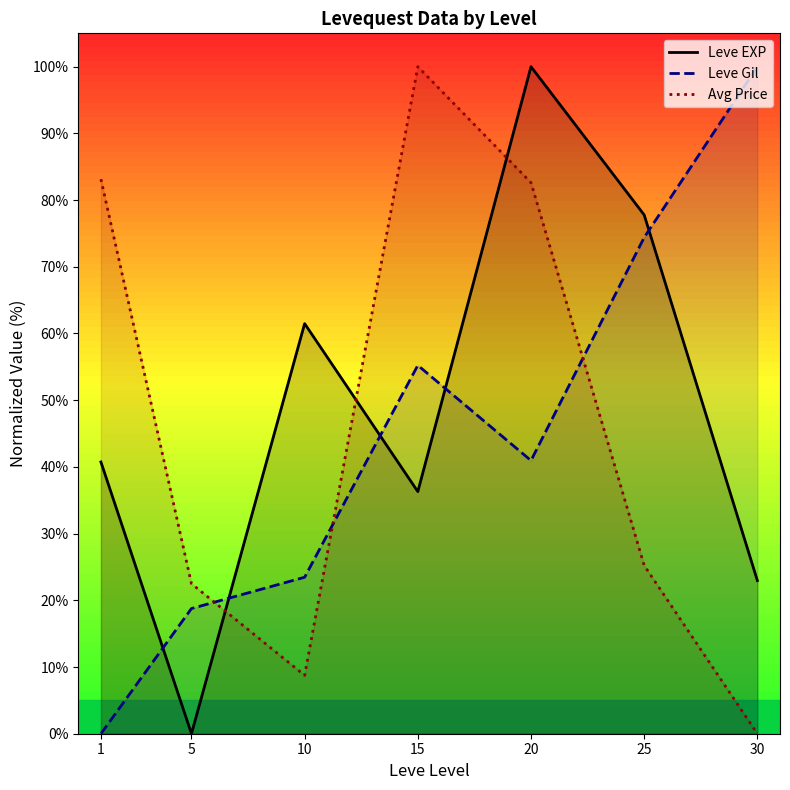

At 1, list the series in order from largest to smallest.

Avg Price, Leve EXP, Leve Gil